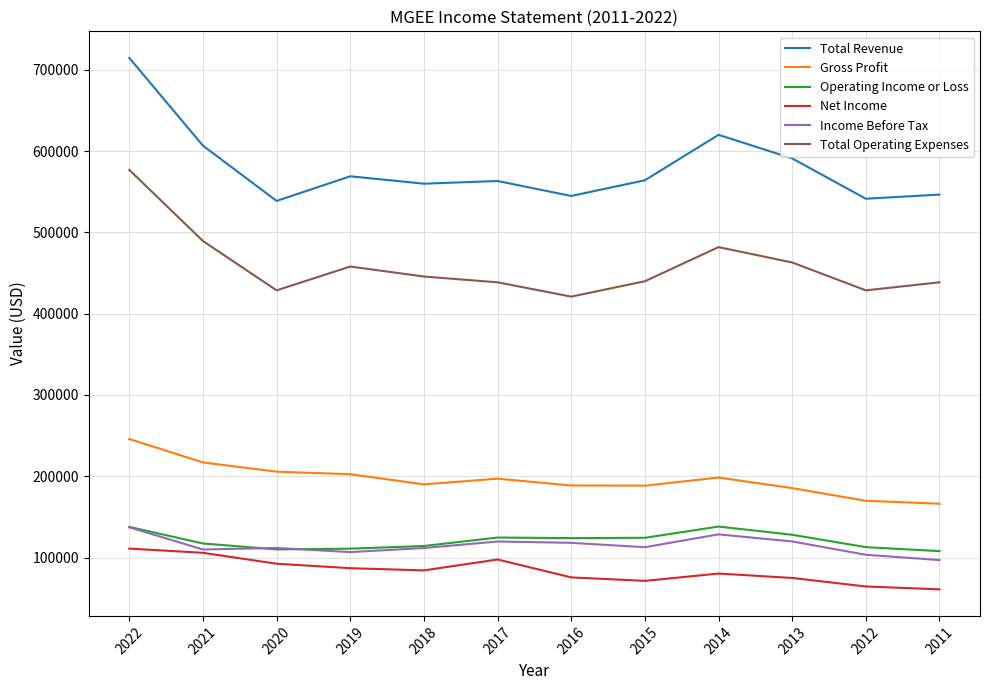

True or false: Operating Income or Loss and Gross Profit cross at least once.

False